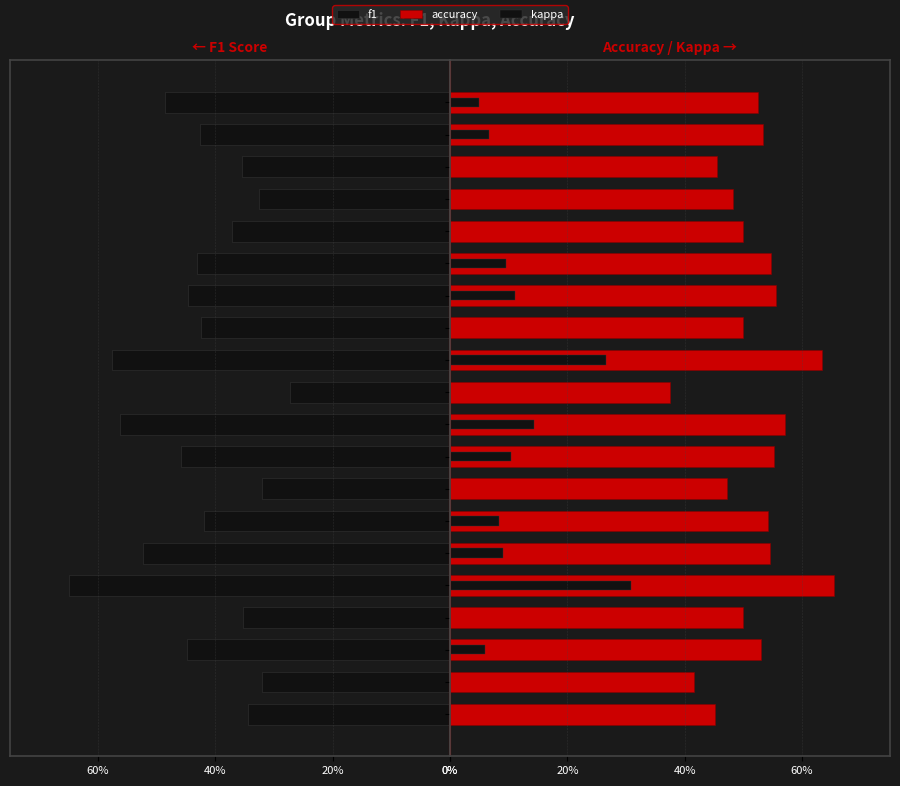

Rank the series at 7 from highest to lowest value.

accuracy, kappa, f1